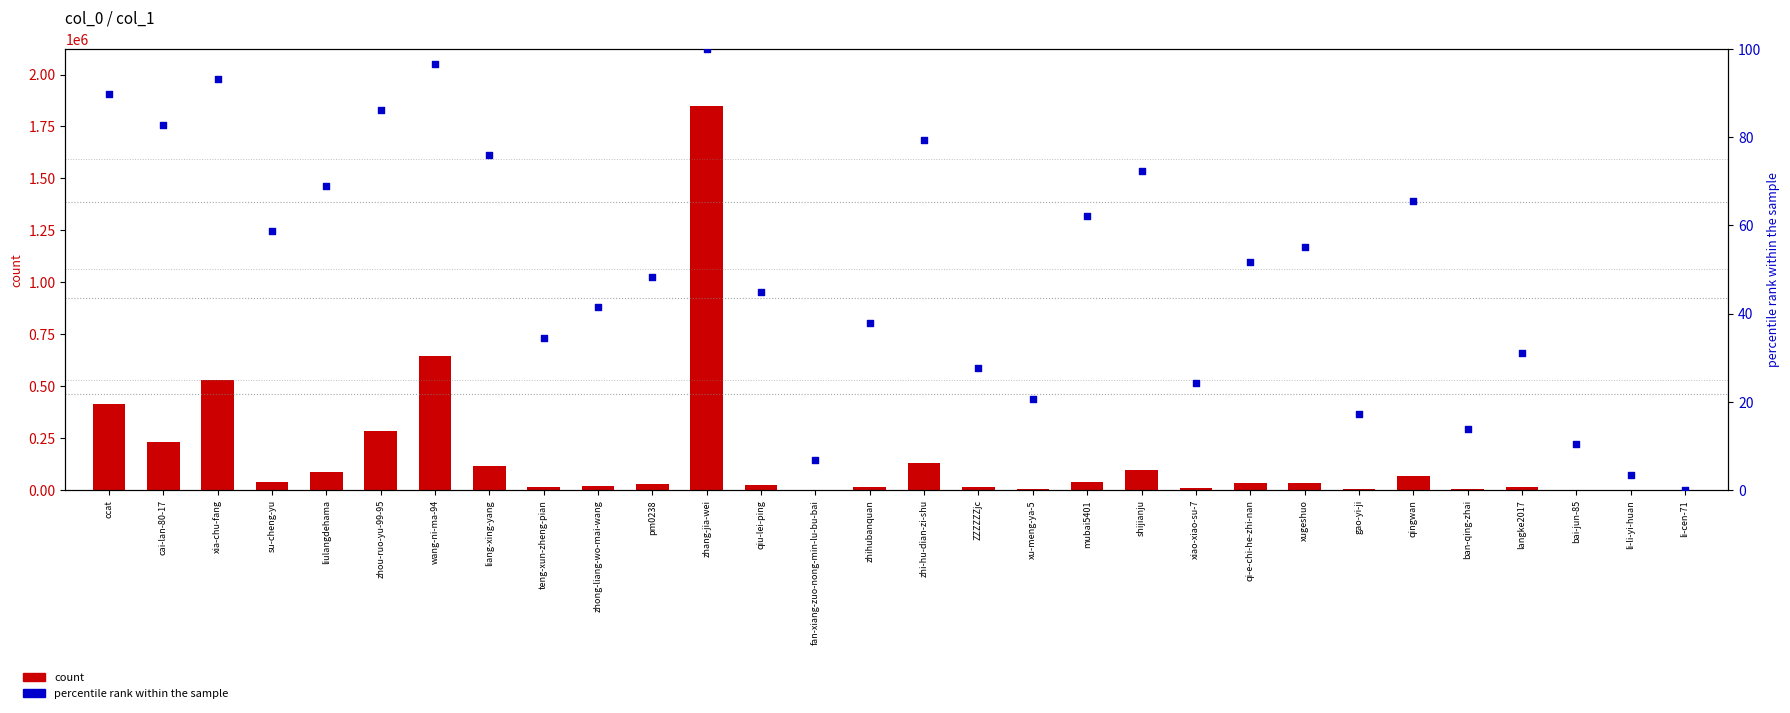

At how many categories does at least one series exceed 292689?

4